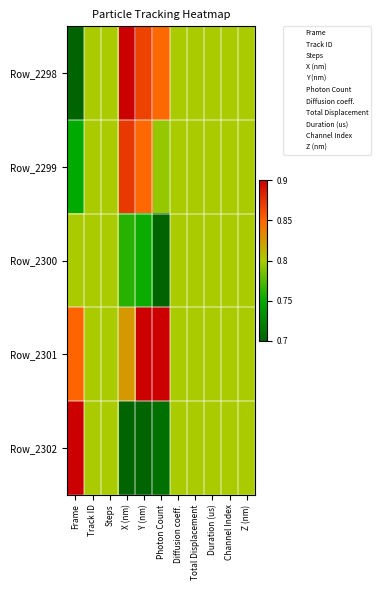

Between Track ID and Total Displacement, which is larger?

Track ID